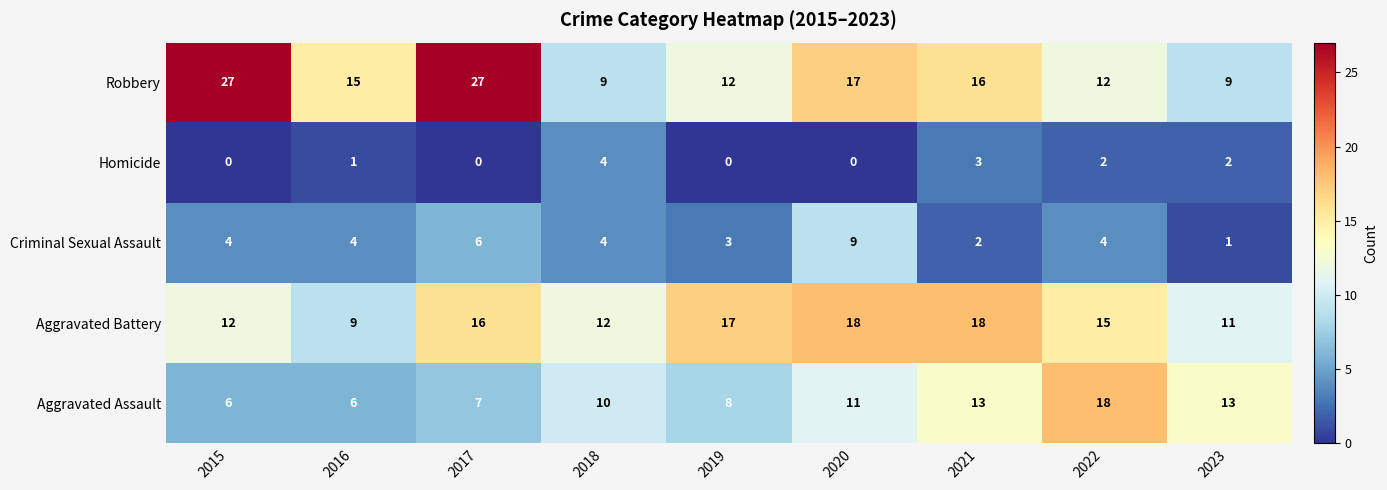

What is the maximum value for Homicide?

4